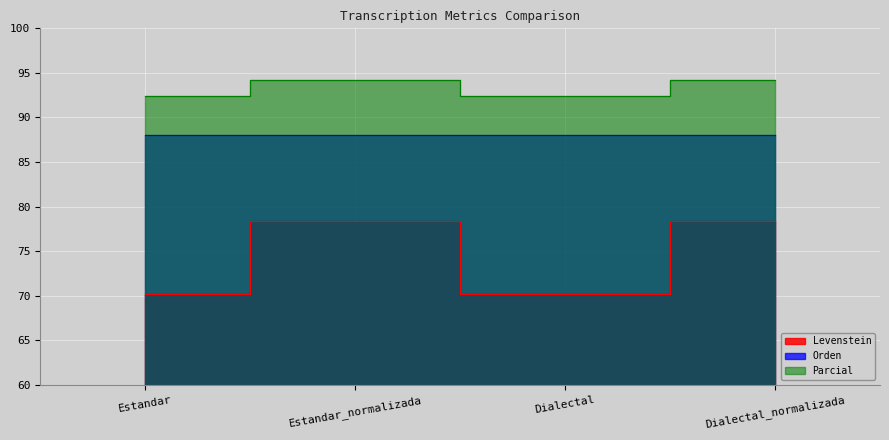

Is it true that Levenstein equals 40.9 at Dialectal?

False